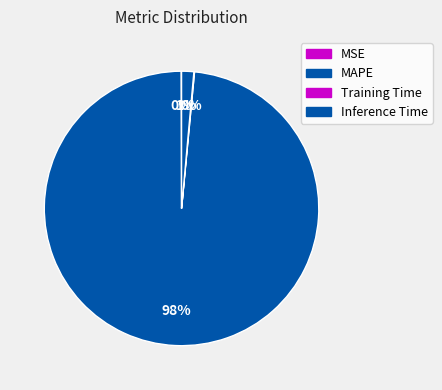

What is the majority slice?

MAPE